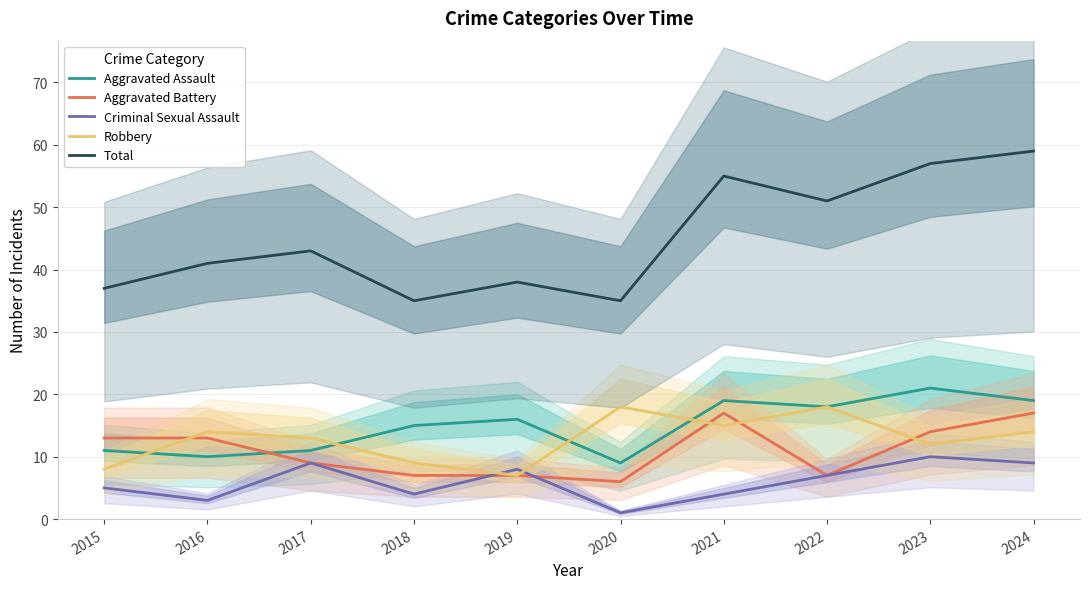

List the labels in order of Criminal Sexual Assault value, largest first.

2023, 2017, 2024, 2019, 2022, 2015, 2018, 2021, 2016, 2020